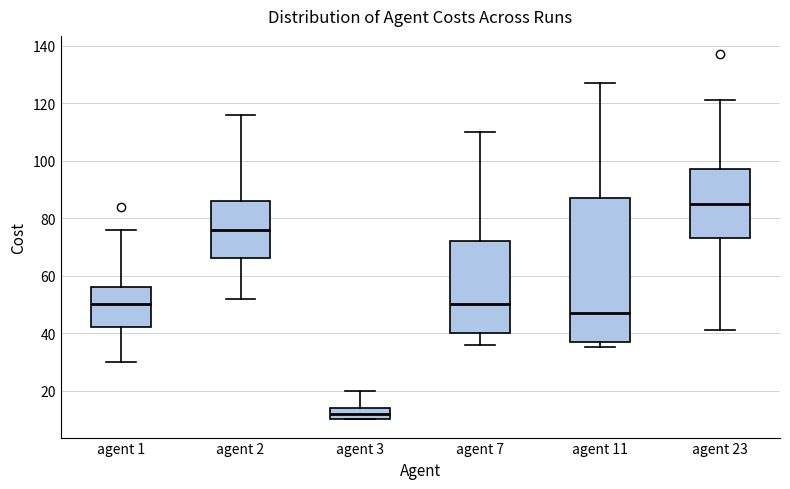

Which box's median line is the highest?

agent 23